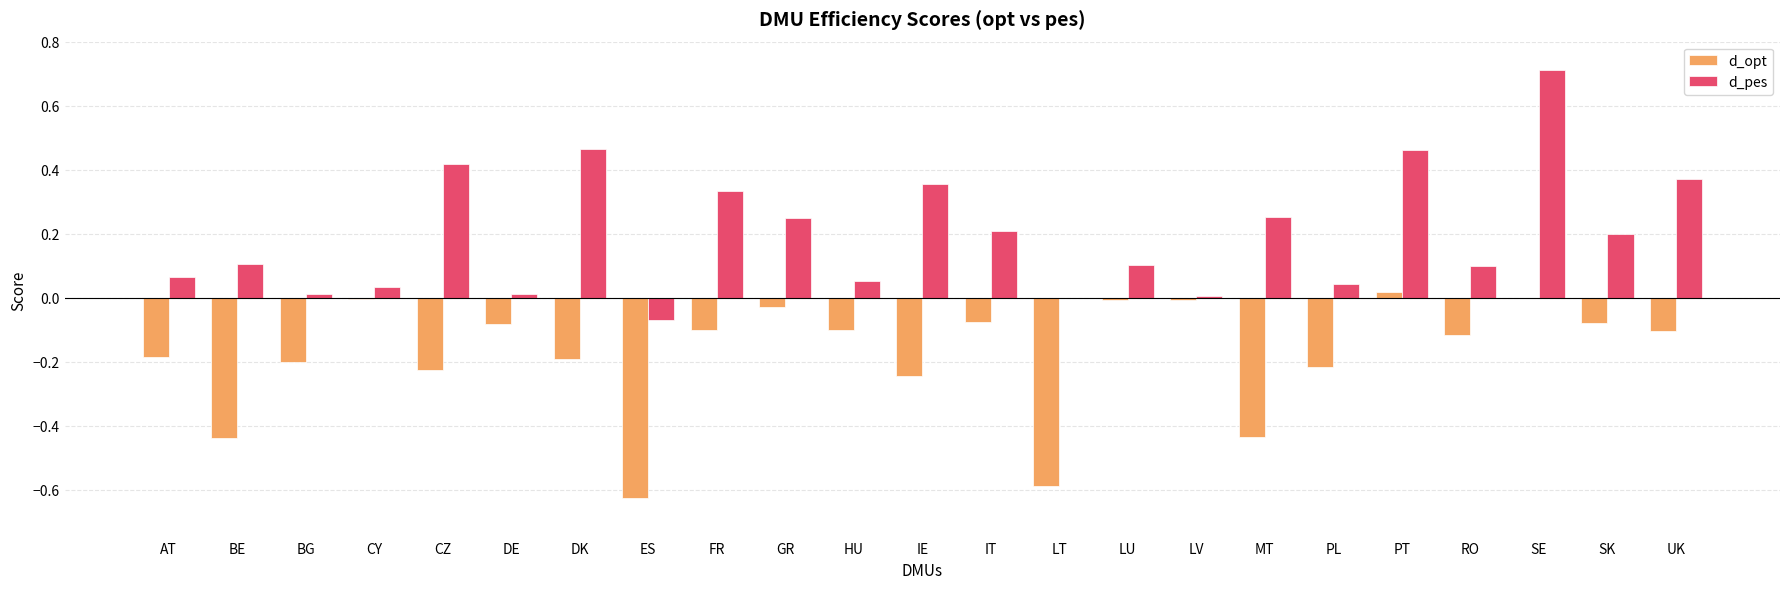

Which series has the largest total across all categories?

d_pes